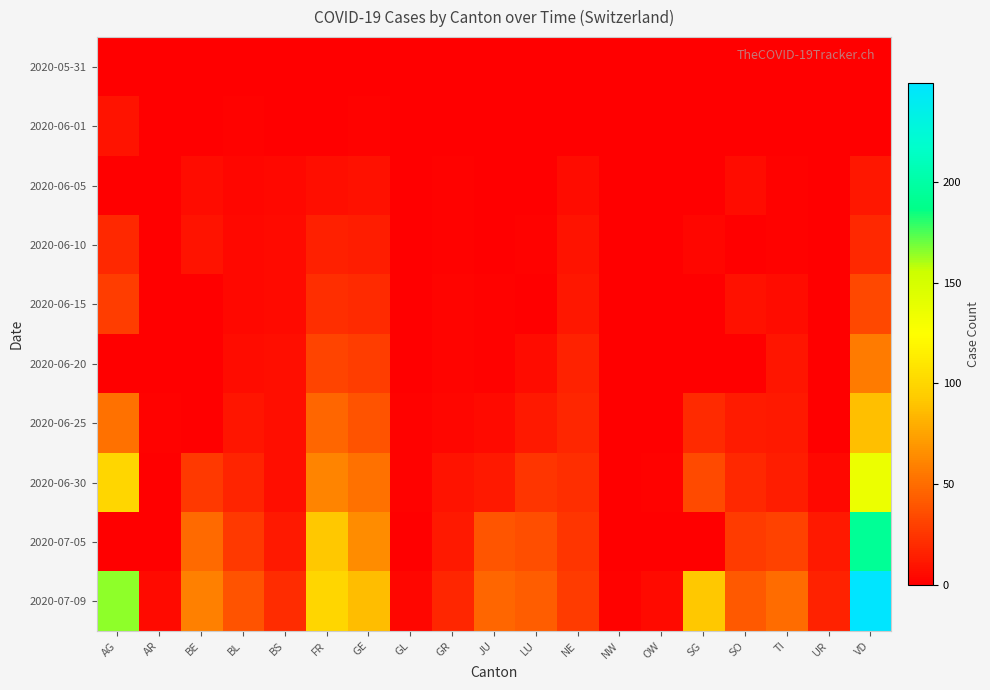

Which series has the largest total across all categories?

2020-07-09